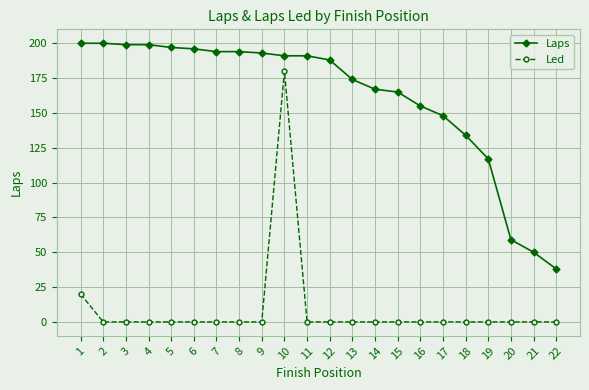

Between 2 and 14, which series saw the biggest shift?

Laps